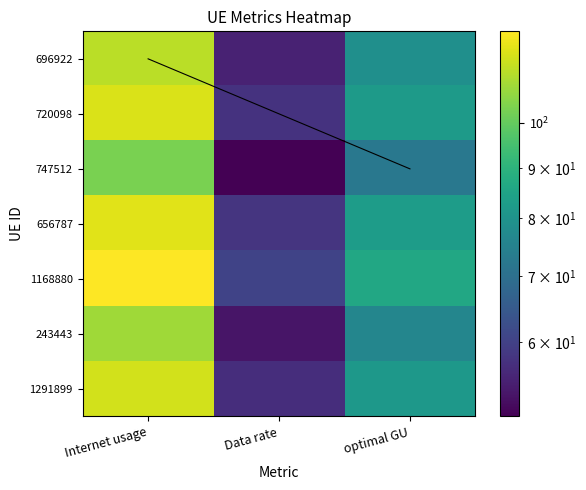

Which has a higher value, Data rate or optimal GU?

optimal GU